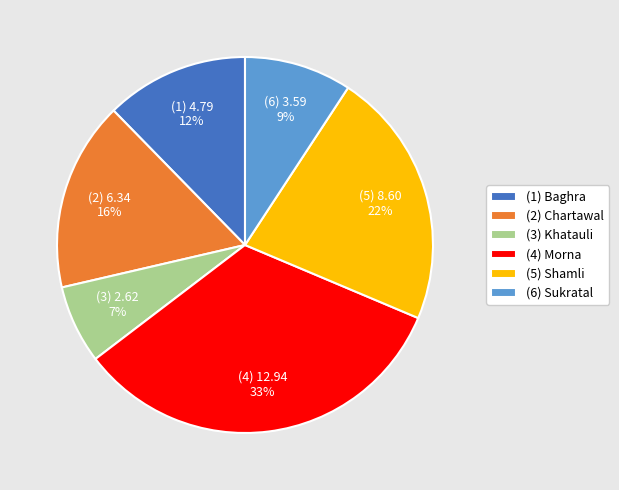

True or false: (4) Morna accounts for 45% of the total.

False